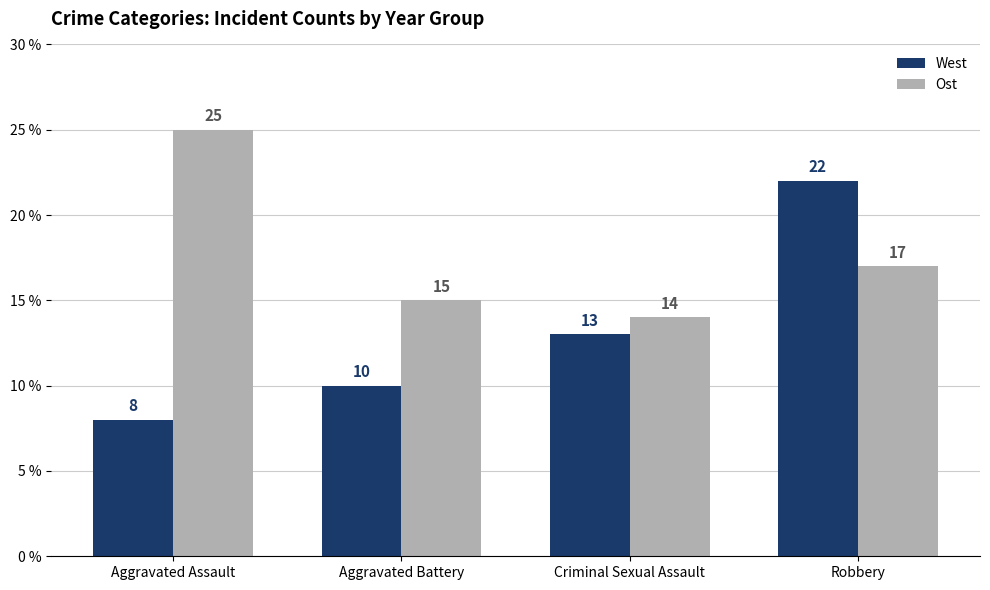

At which category does the chart reach its peak across all series?

Aggravated Assault